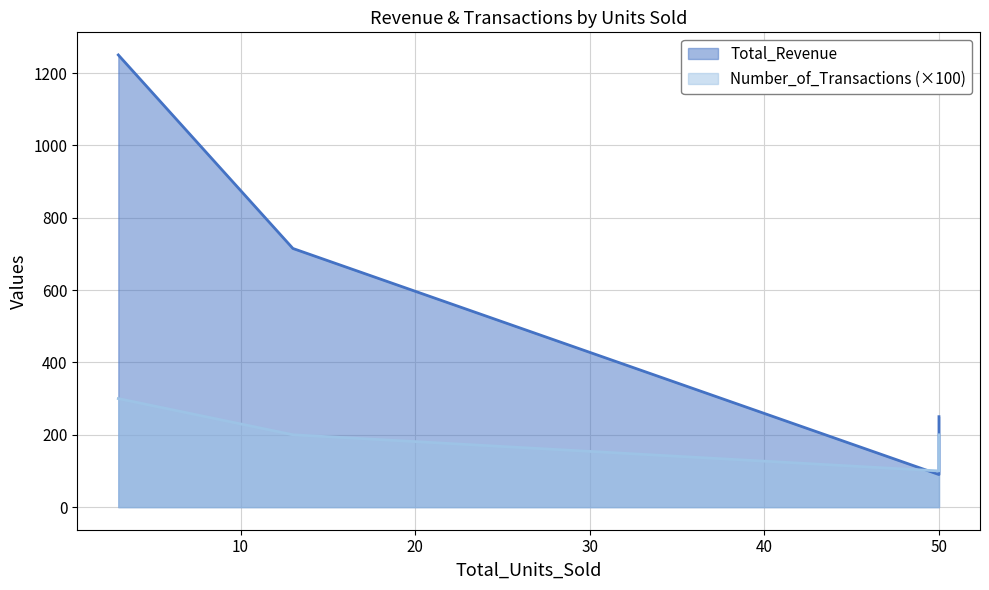

At which category does the chart reach its peak across all series?

3